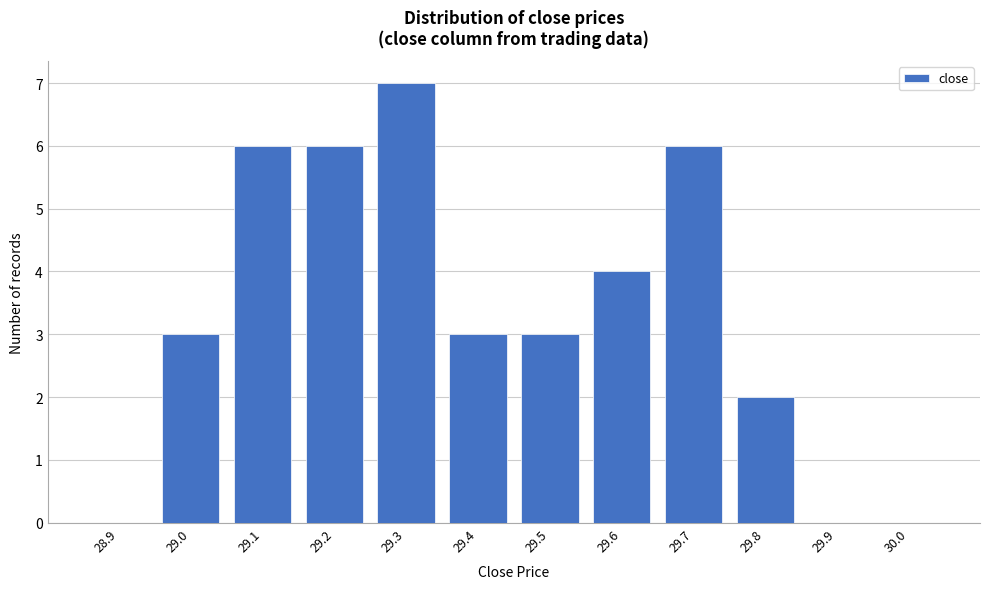

Reading left to right, transcribe all the data shown in this chart.

28.9=0	29.0=3	29.1=6	29.2=6	29.3=7	29.4=3	29.5=3	29.6=4	29.7=6	29.8=2	29.9=0	30.0=0